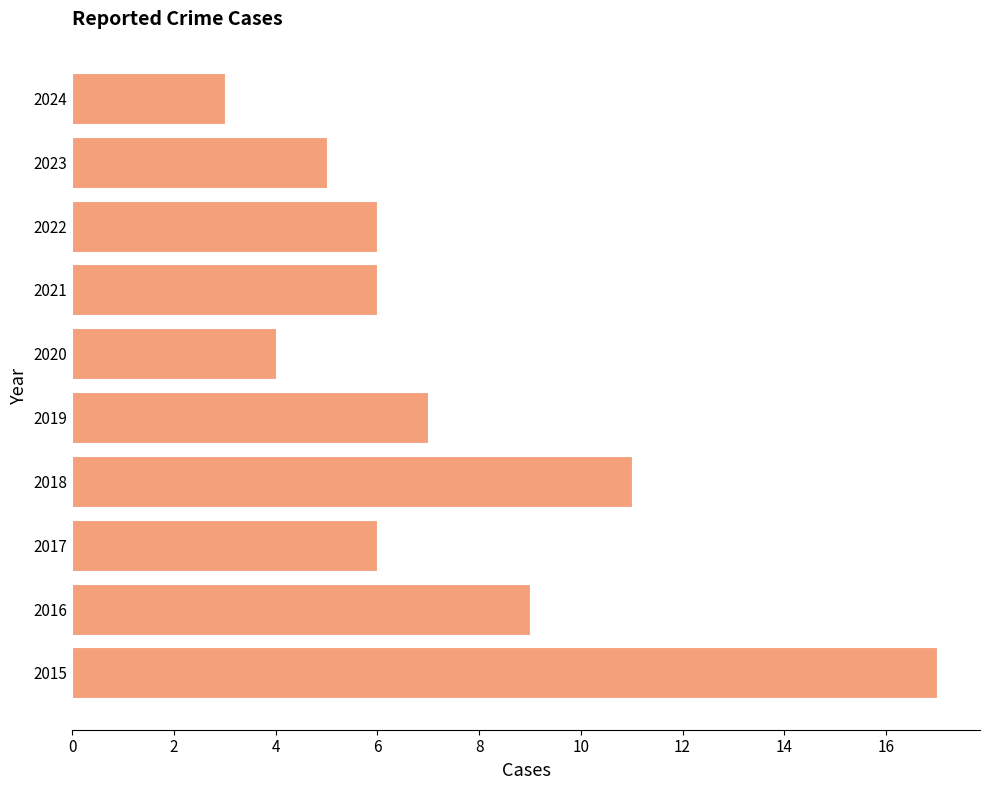

The chart shows a value of 6 at 2021. True or false?

True